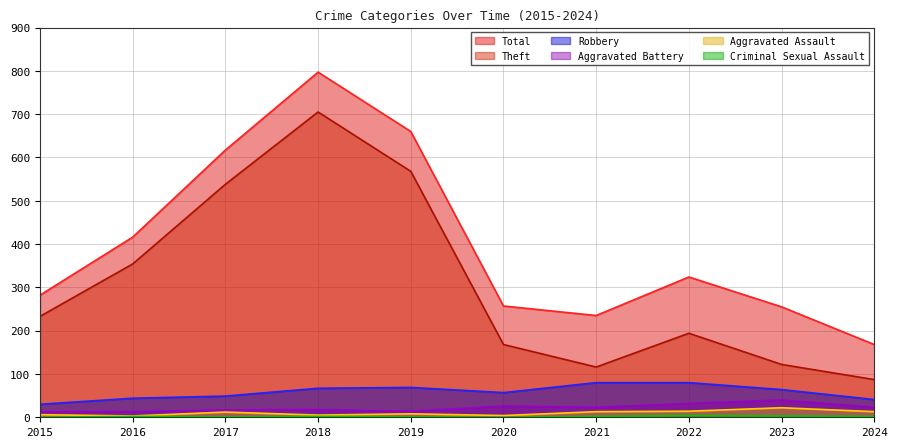

At which category does Robbery reach its first local peak?

2019